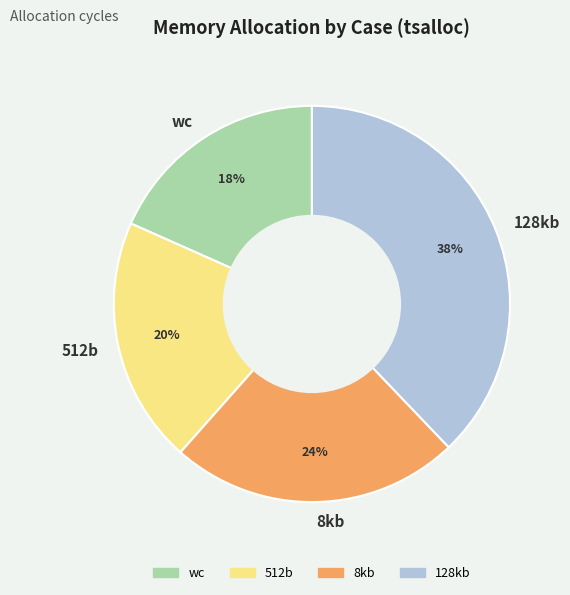

True or false: 512b accounts for 30% of the total.

False